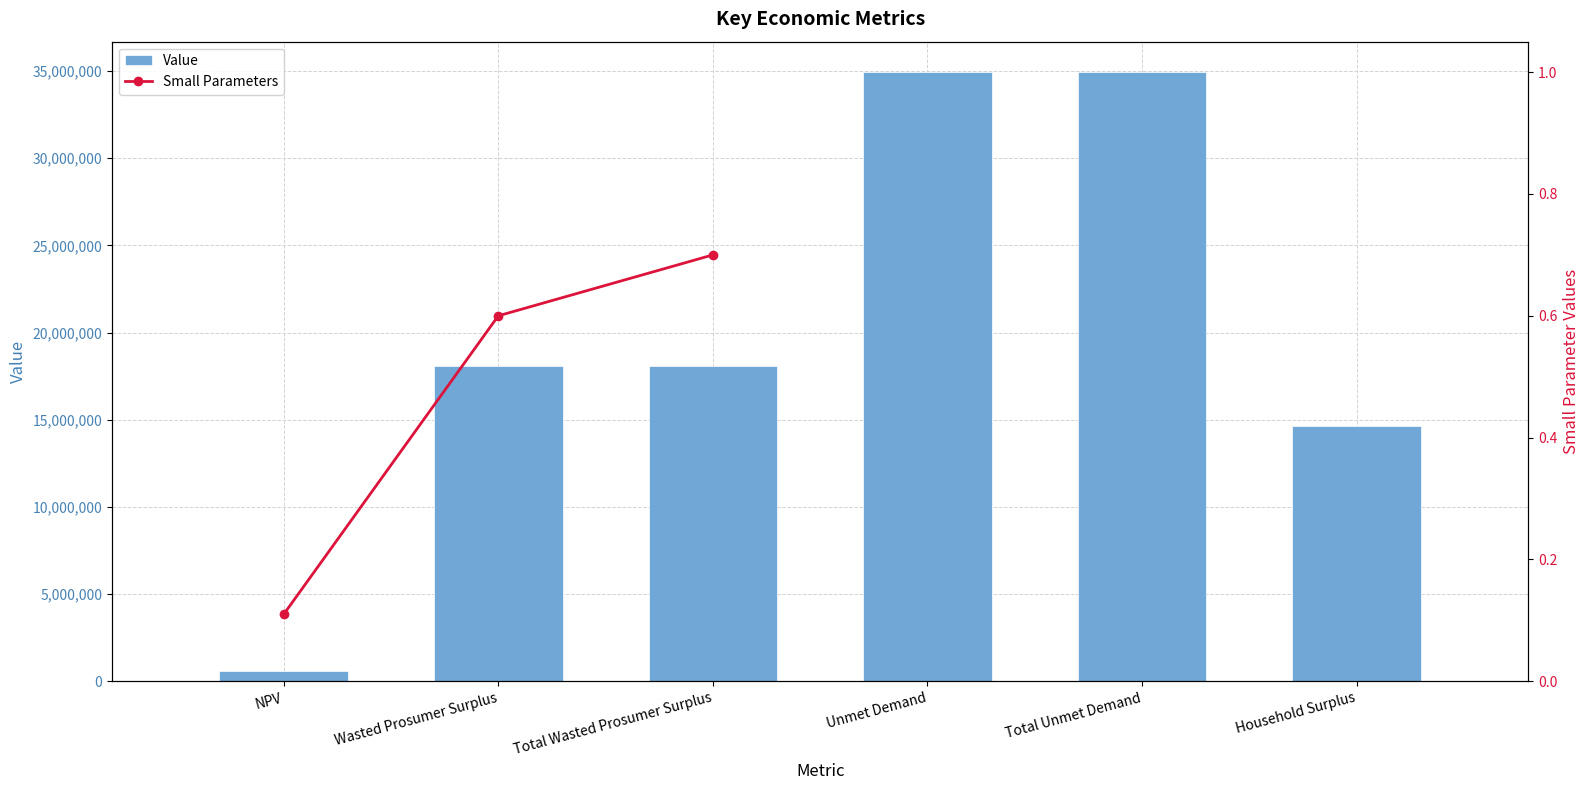

Reading right to left, list all the values displayed in this chart.

14657420.0	34930244.1	34930244.1	18103798.3	18103798.3	581909.5